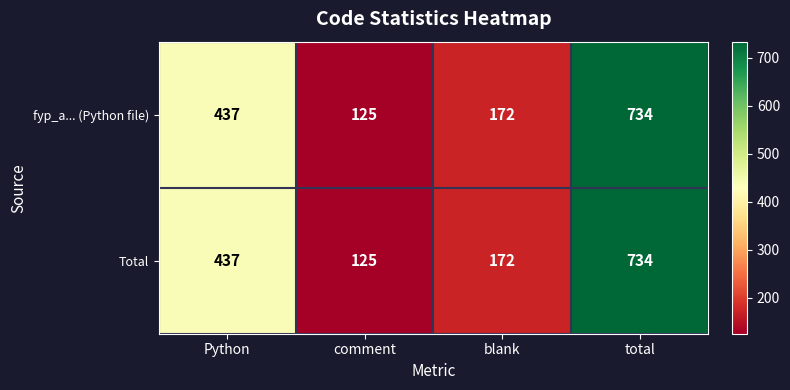

What is the sum of the Total values at blank and total?

906